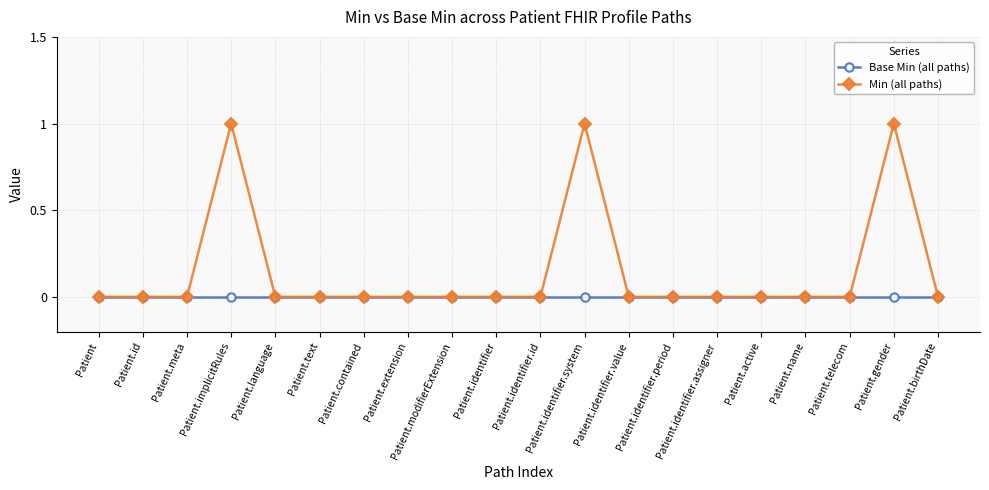

Is it true that Min (all paths) equals 0 at Patient?

True